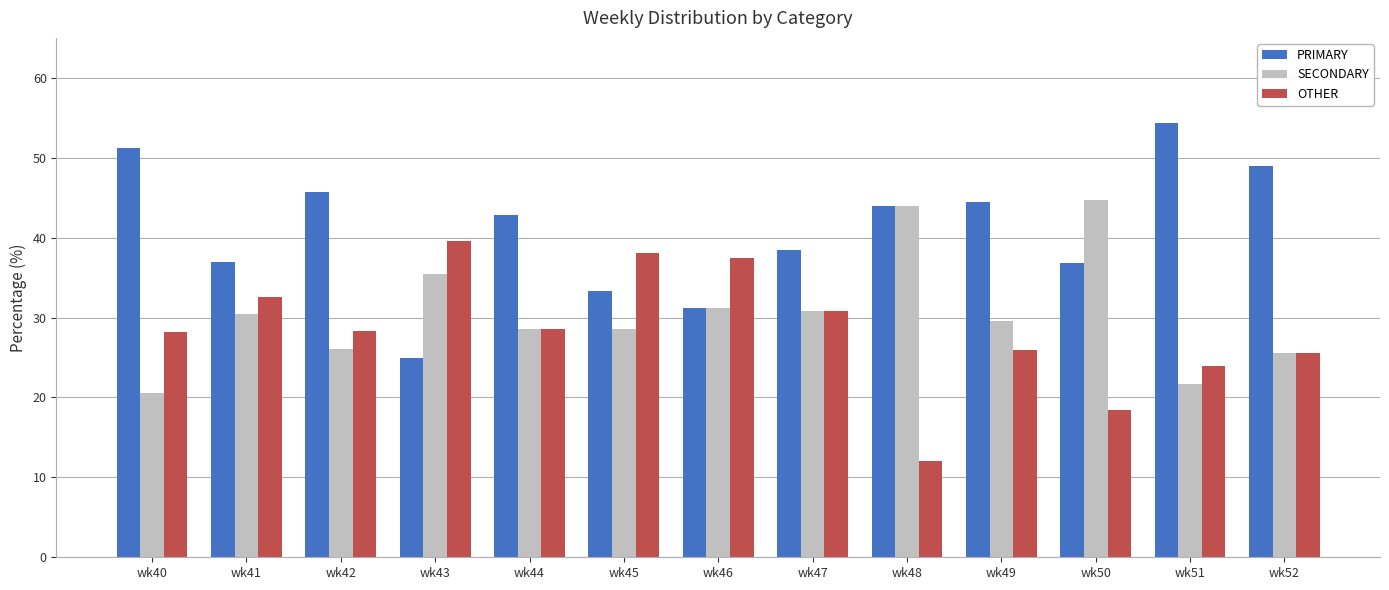

What is the difference between the OTHER values at wk47 and wk44?

2.2